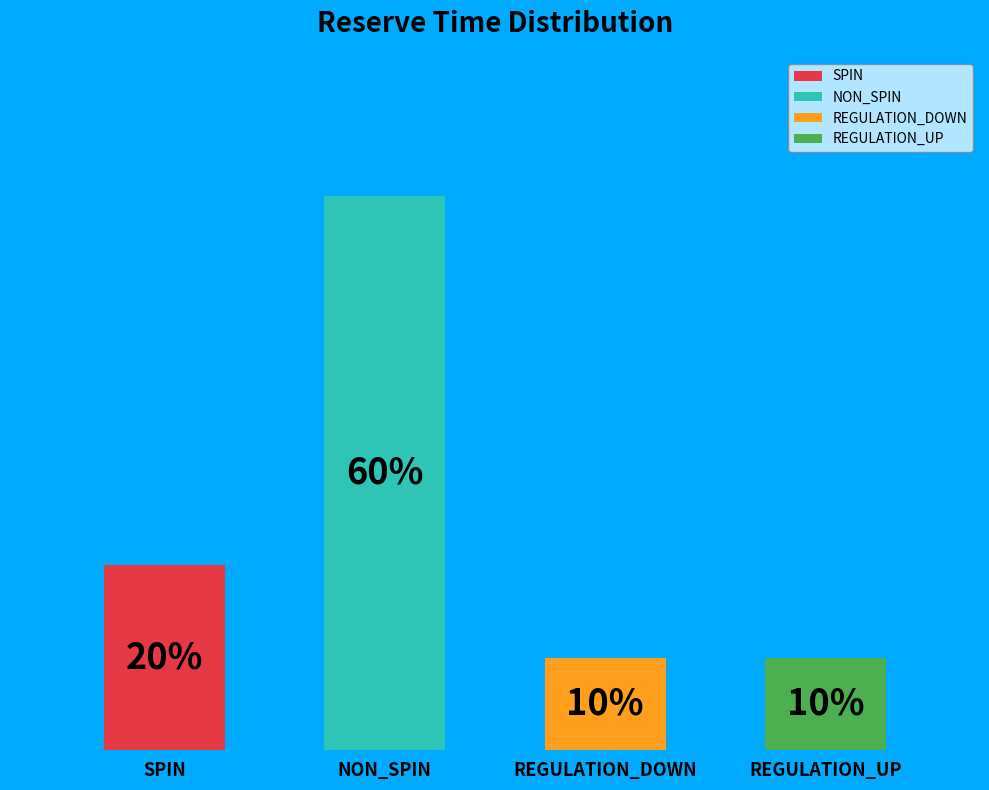

How much of the chart is everything except NON_SPIN?

40.0%